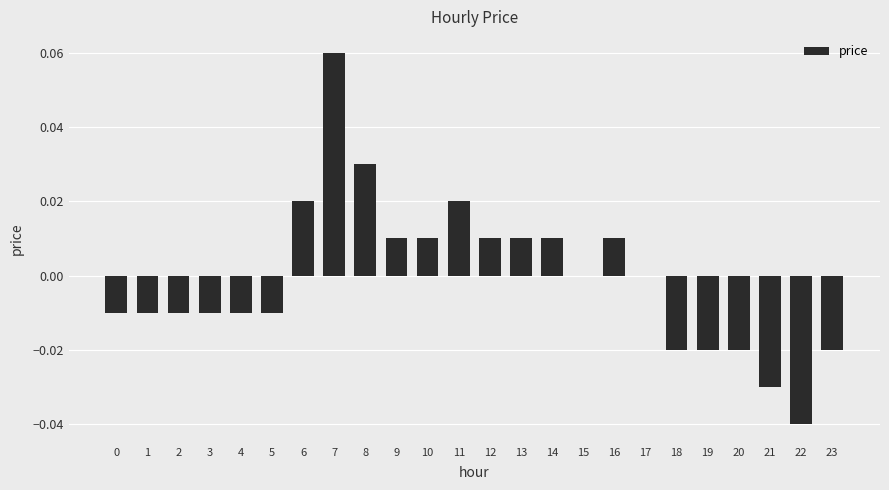

Is it true that the value at 9 is 0.0?

True